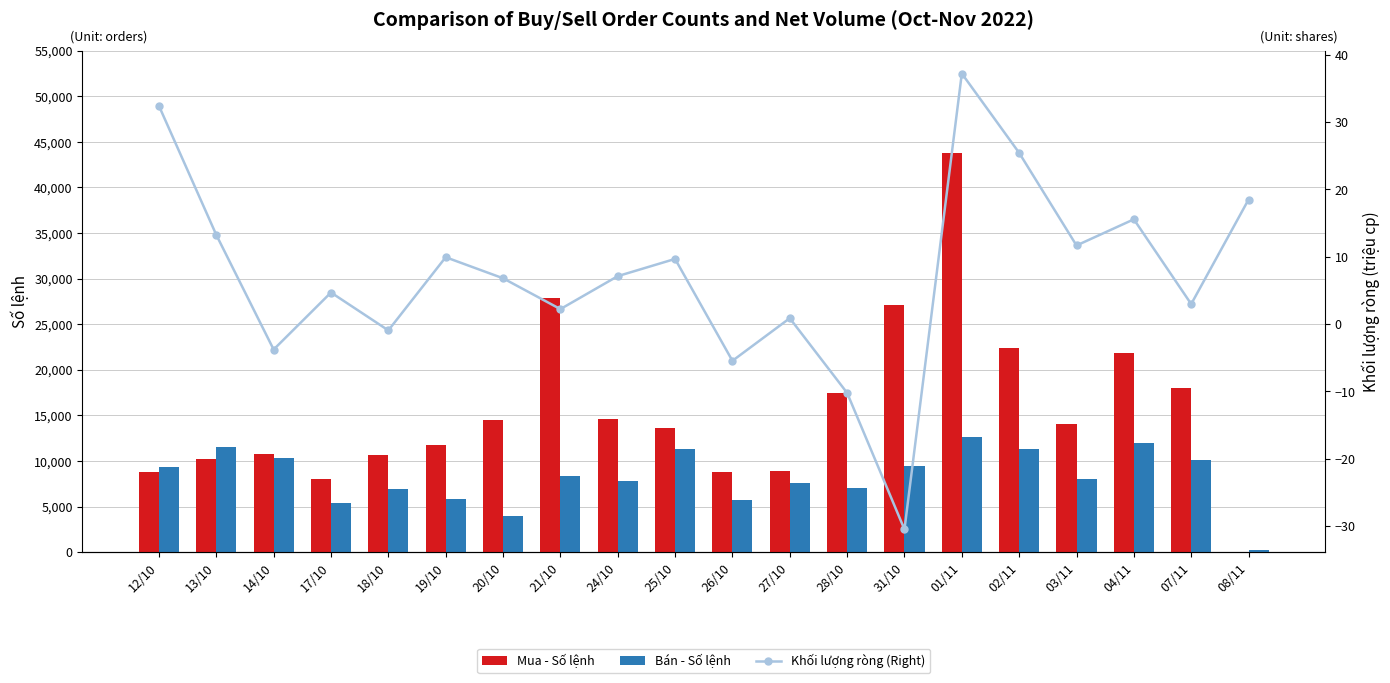

What is the maximum value shown in the chart?

43817.0